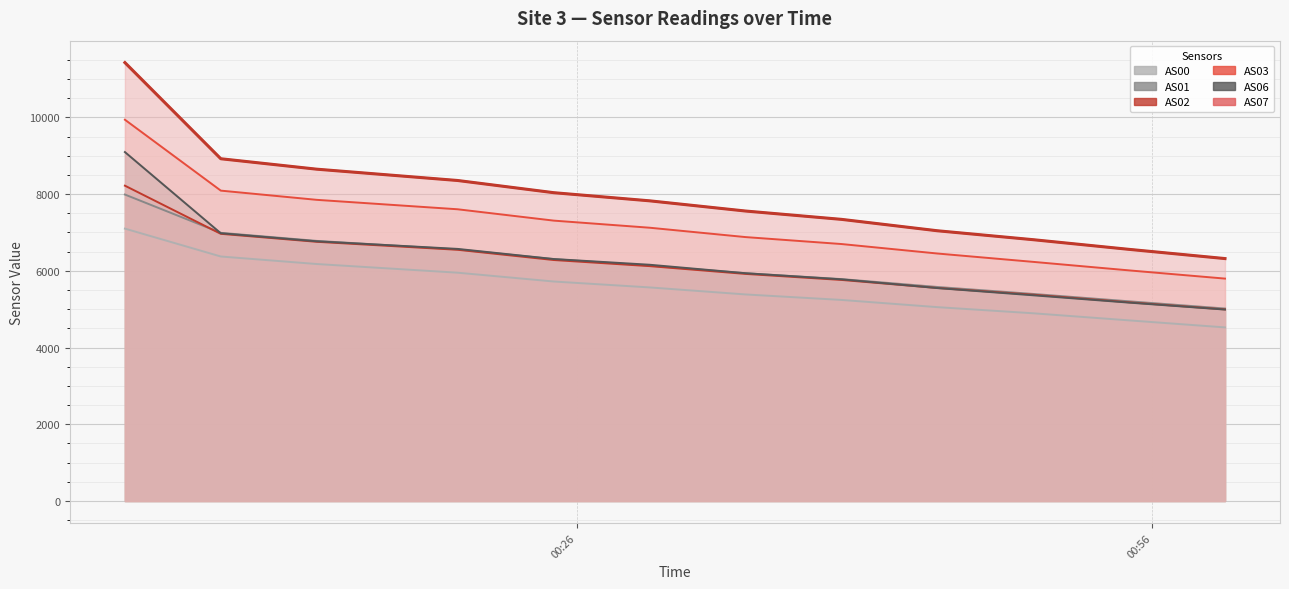

True or false: AS02 and AS03 intersect in this chart.

False